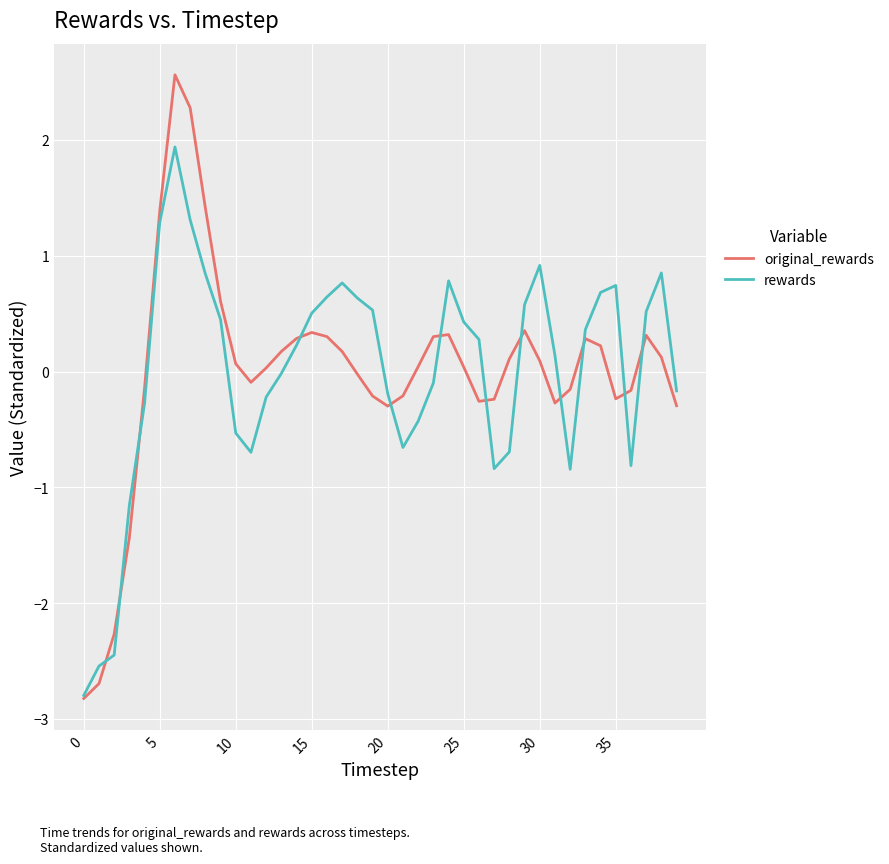

What is the smallest value displayed?

-2.8